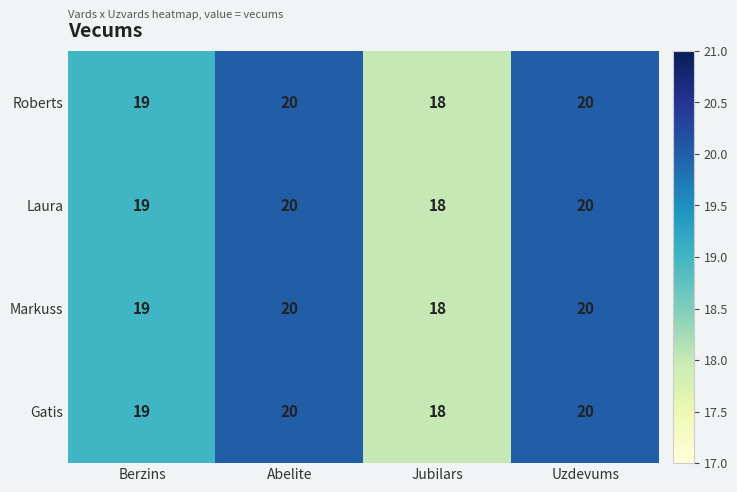

What is the maximum value shown in the chart?

20